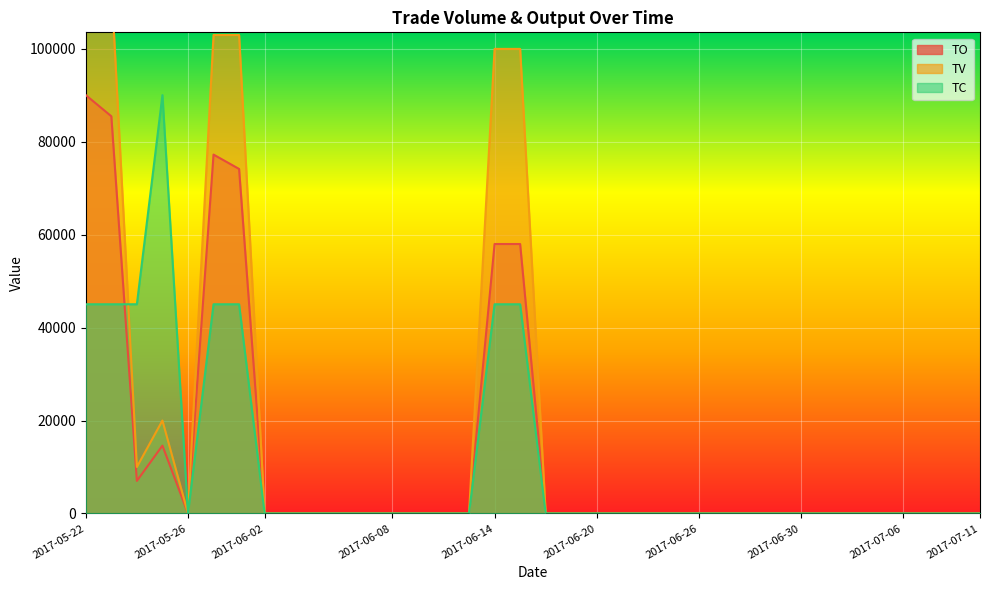

What is the average value of the TV series?

18444